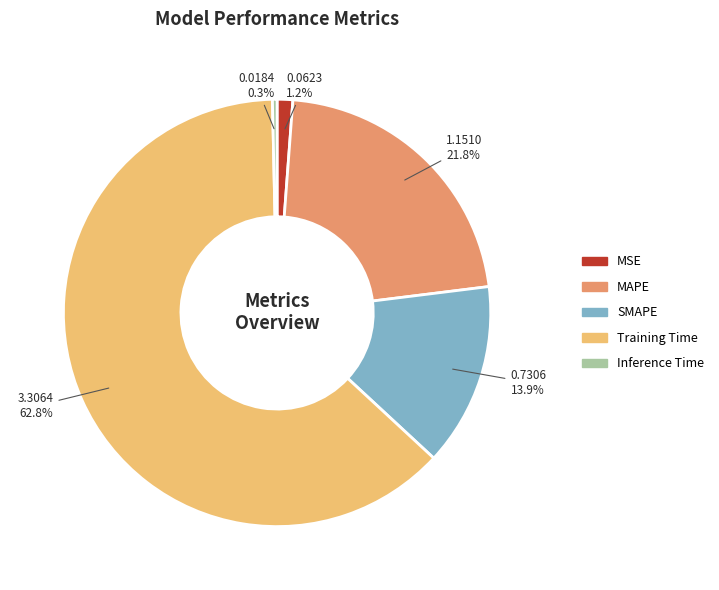

What percentage do Inference Time and MSE together represent?

1.5%